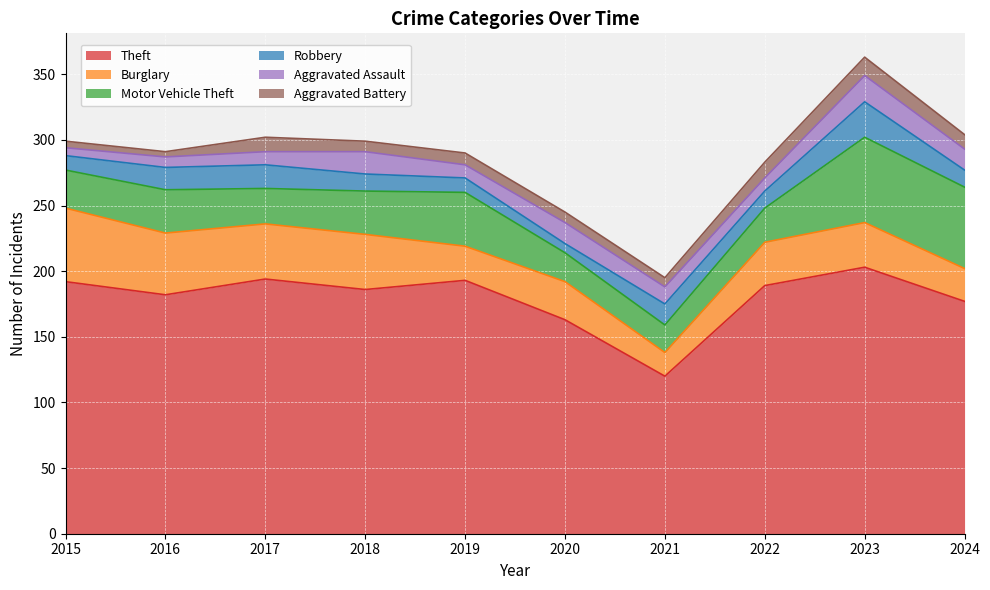

In Aggravated Assault, how many points are higher than both neighbors (excluding endpoints)?

3